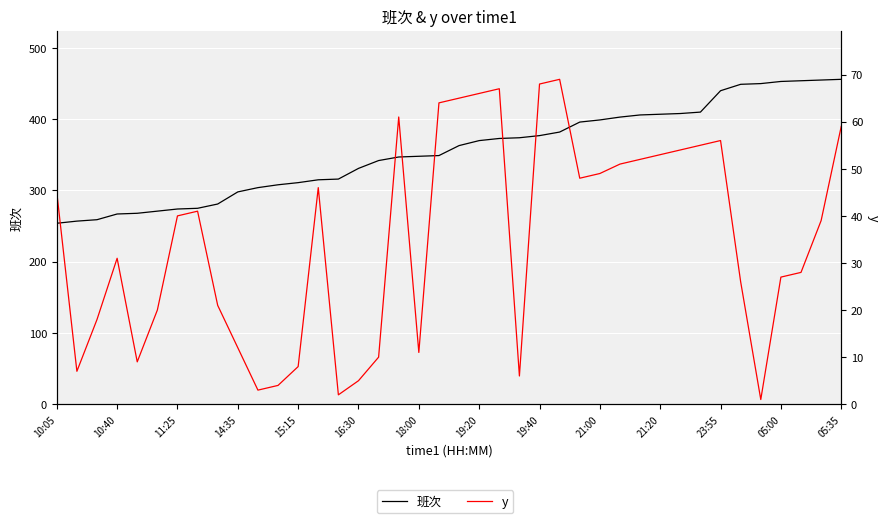

What is the label of the 7th point from the left?

11:25